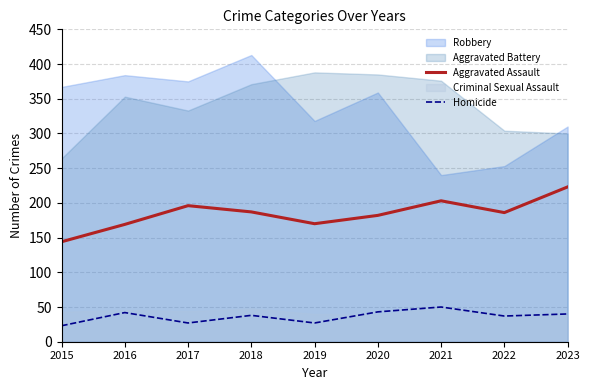

What value does the Homicide series have at 2015, to the nearest 5?

25